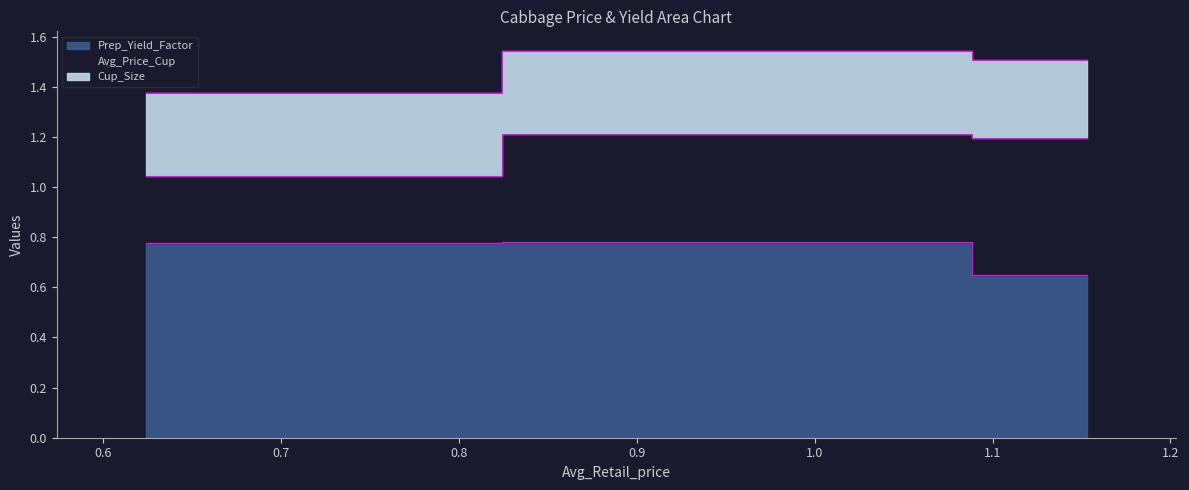

Rank the series at 1.153095782 from highest to lowest value.

Prep_Yield_Factor, Avg_Price_Cup, Cup_Size